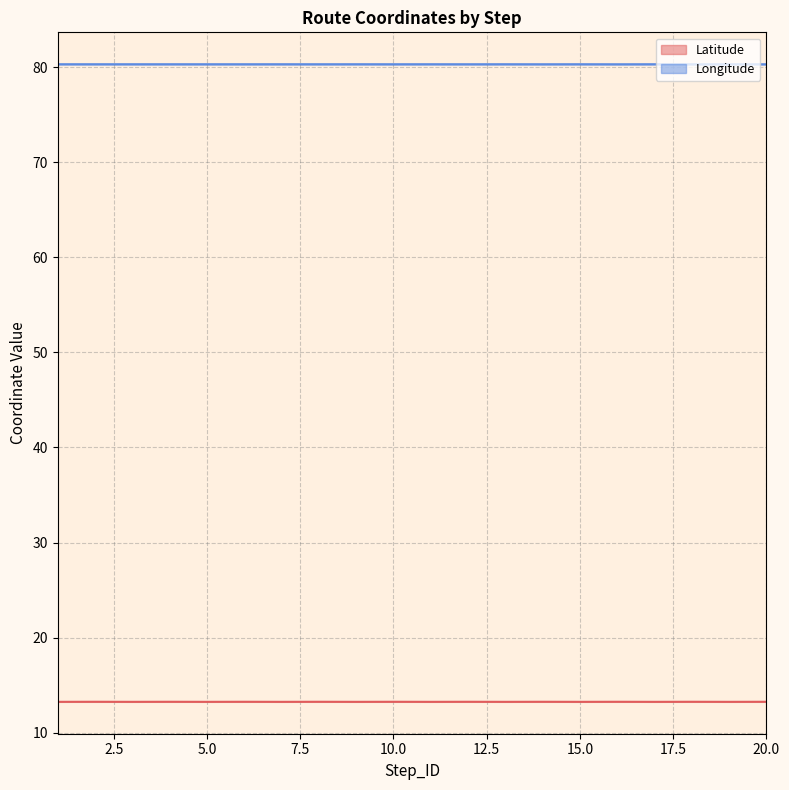

Count the Longitude values in the range 80 to 81.

20